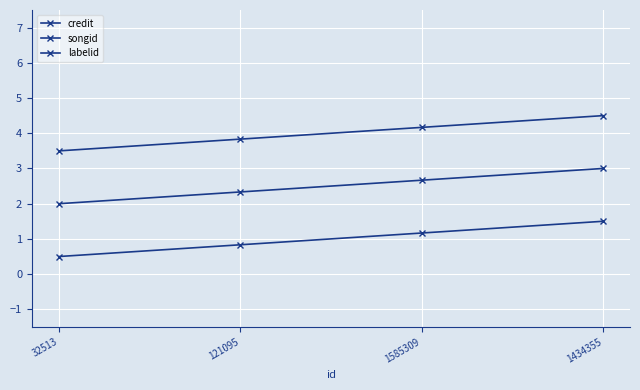

Count the number of data series in this chart.

3